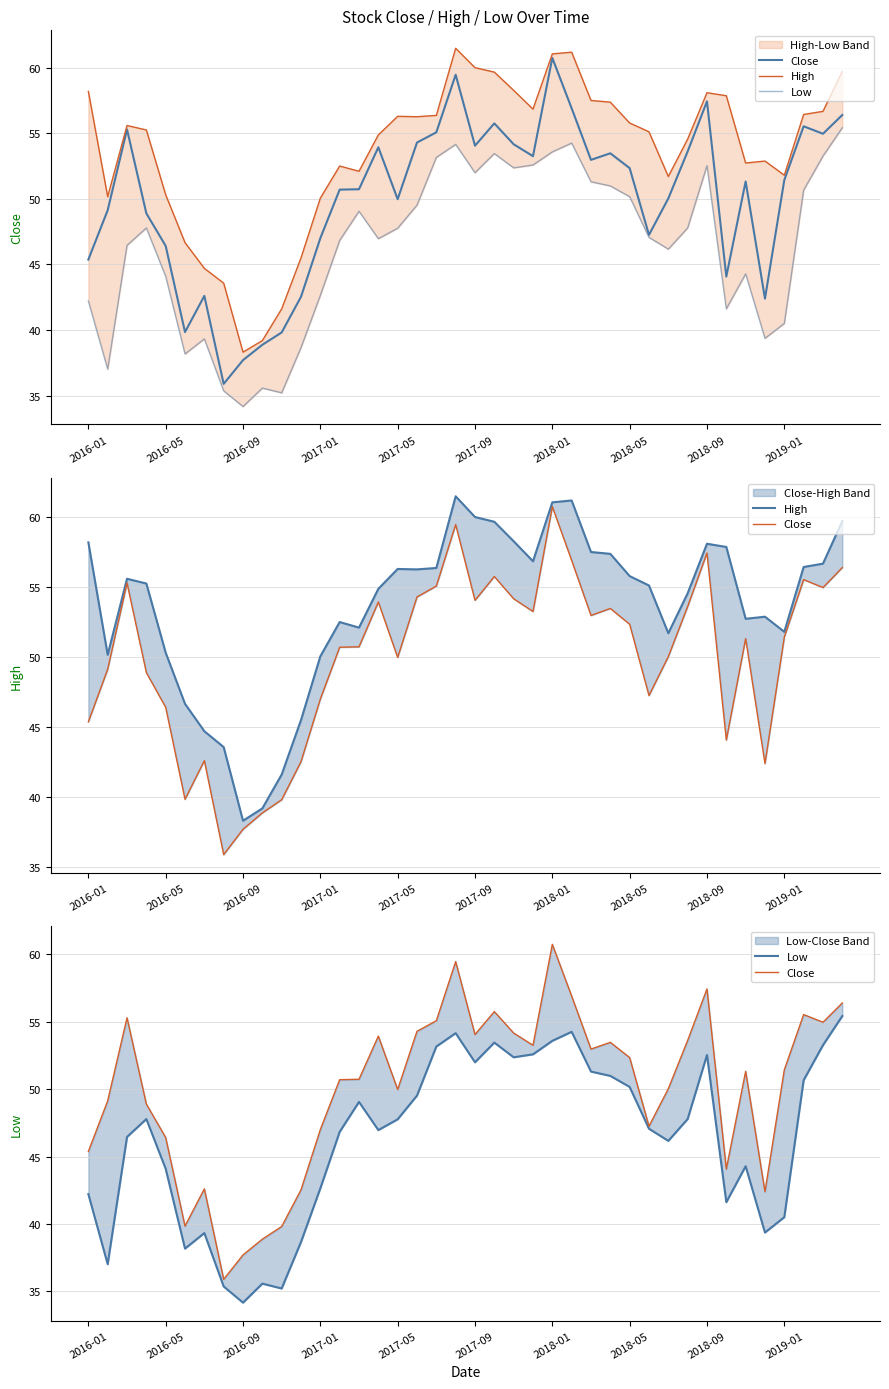

True or false: Low has more than 1 interior local peaks.

True